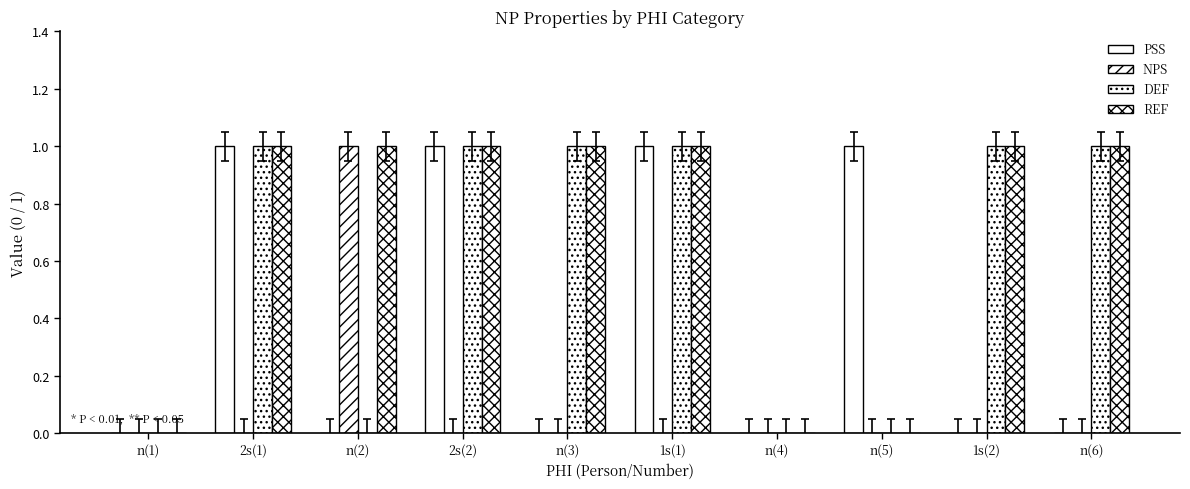

How many groups of bars are there?

10